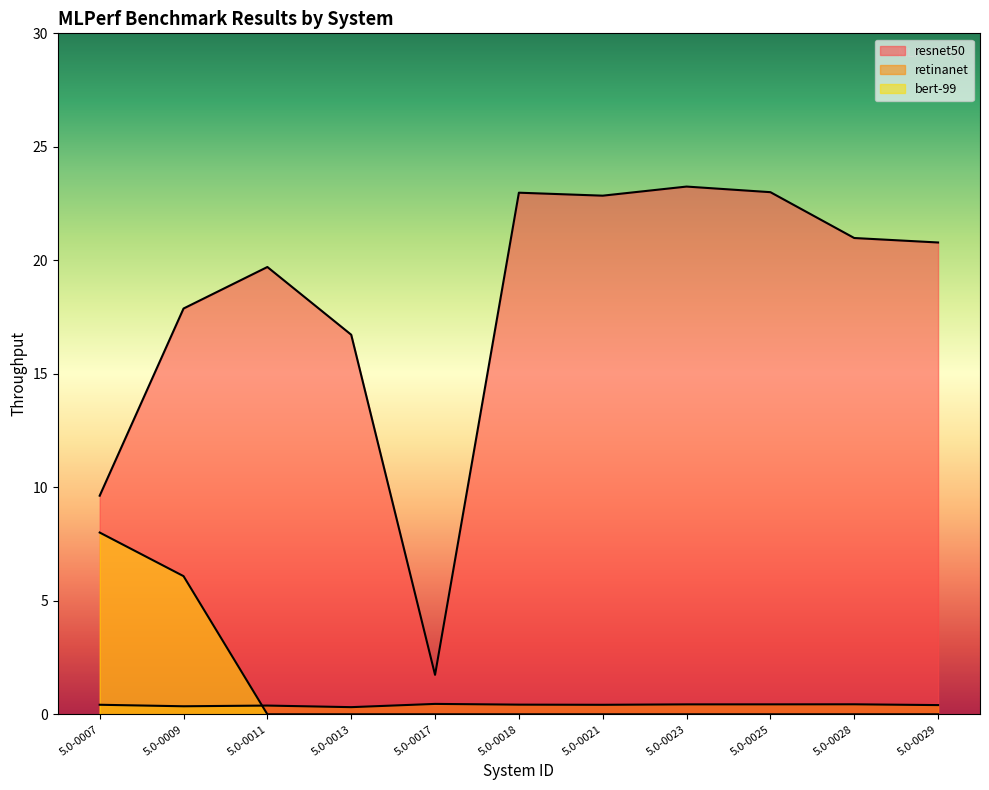

How many values in the resnet50 series exceed 20?

6